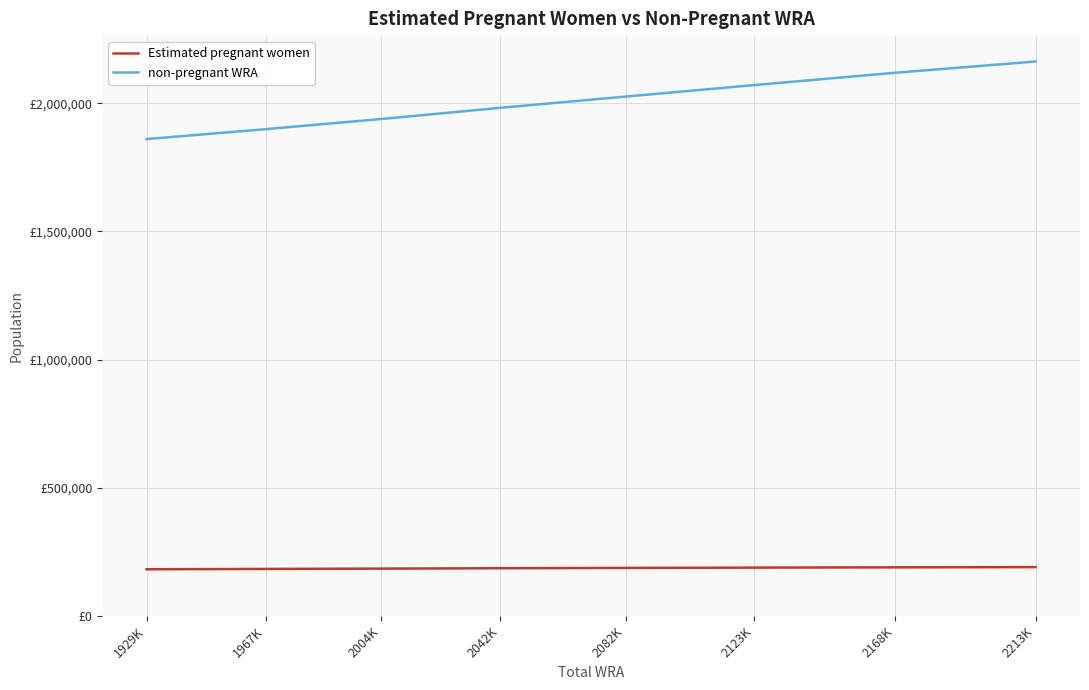

Is it true that non-pregnant WRA equals 3401962.1 at 2042K?

False